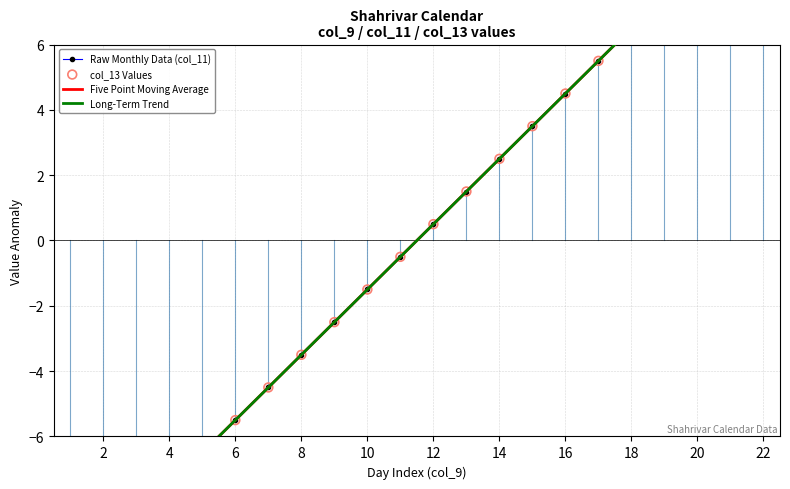

At how many categories does at least one series exceed -2?

13